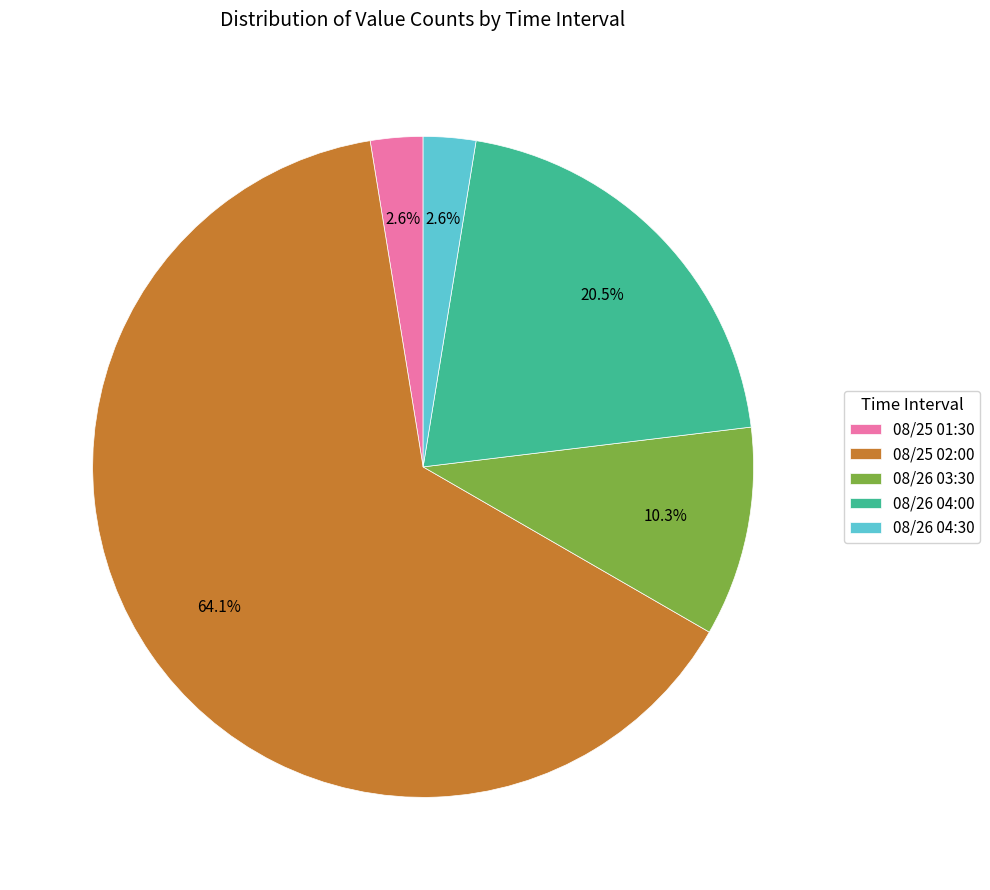

Combined, do 08/26 04:30 and 08/25 02:00 account for over 50%?

Yes